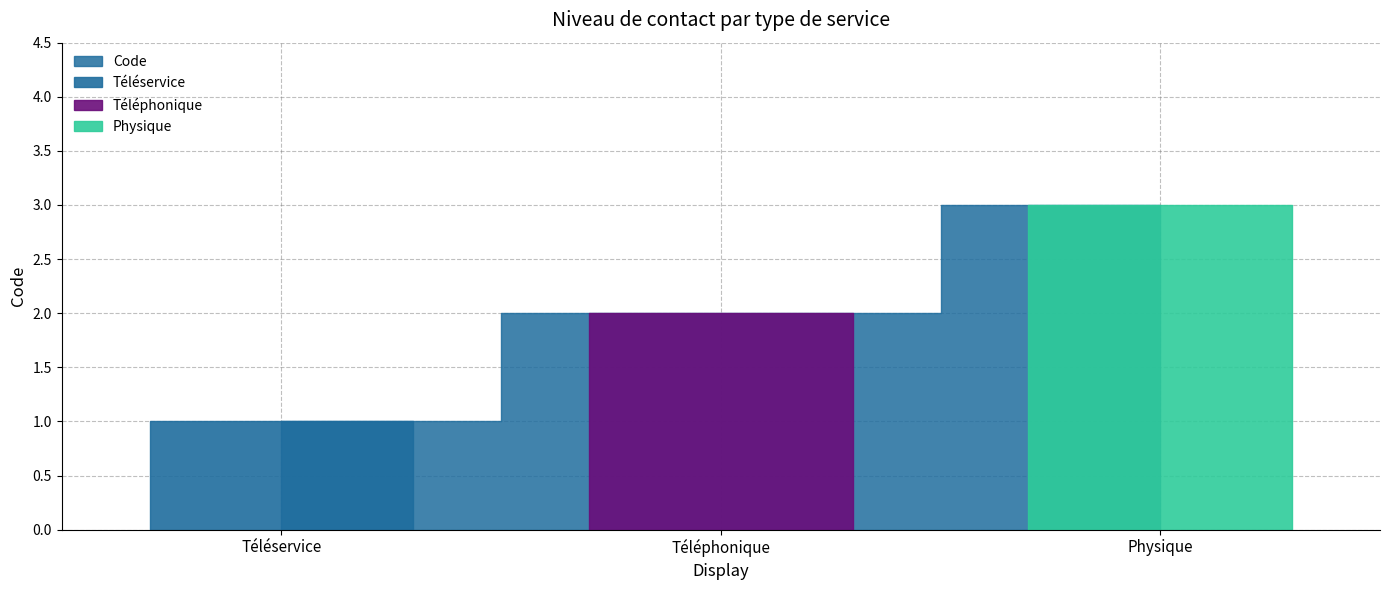

Rank the categories by value from highest to lowest.

Physique, Téléphonique, Téléservice